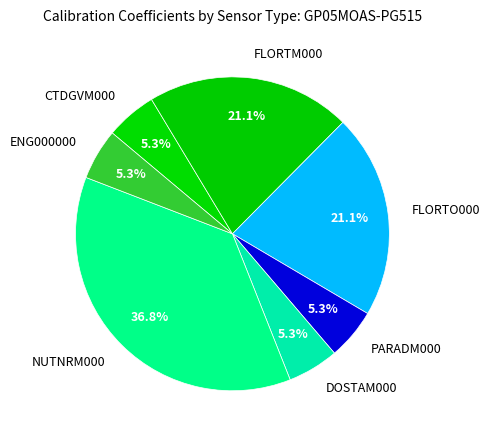

Is there any slice that represents more than half of the pie?

No